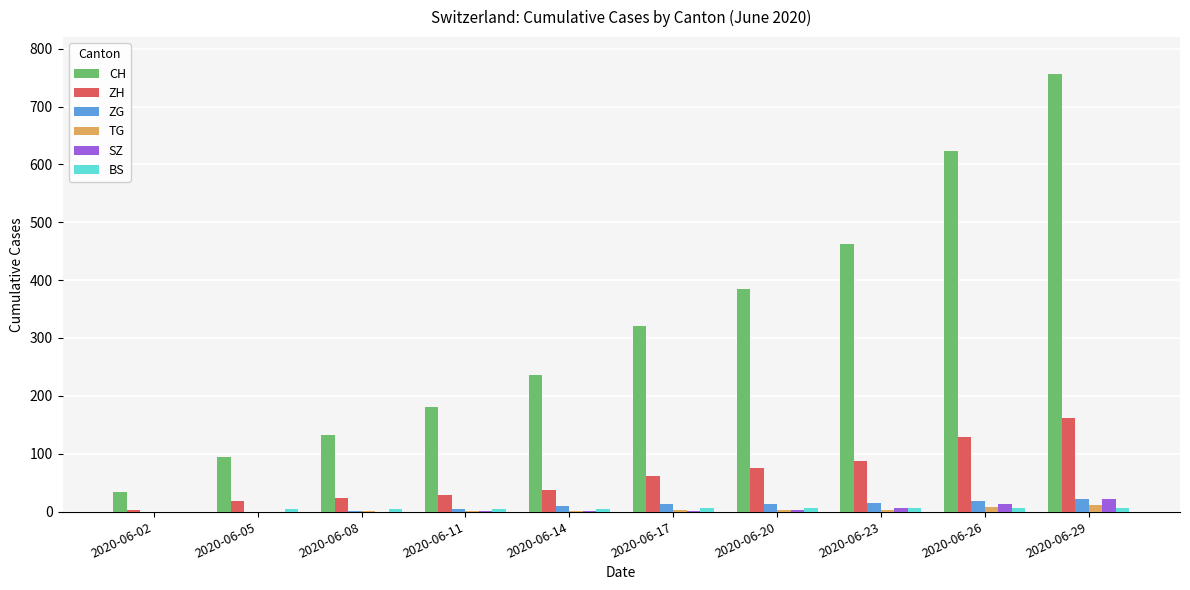

What is the sum of all ZG values?

95